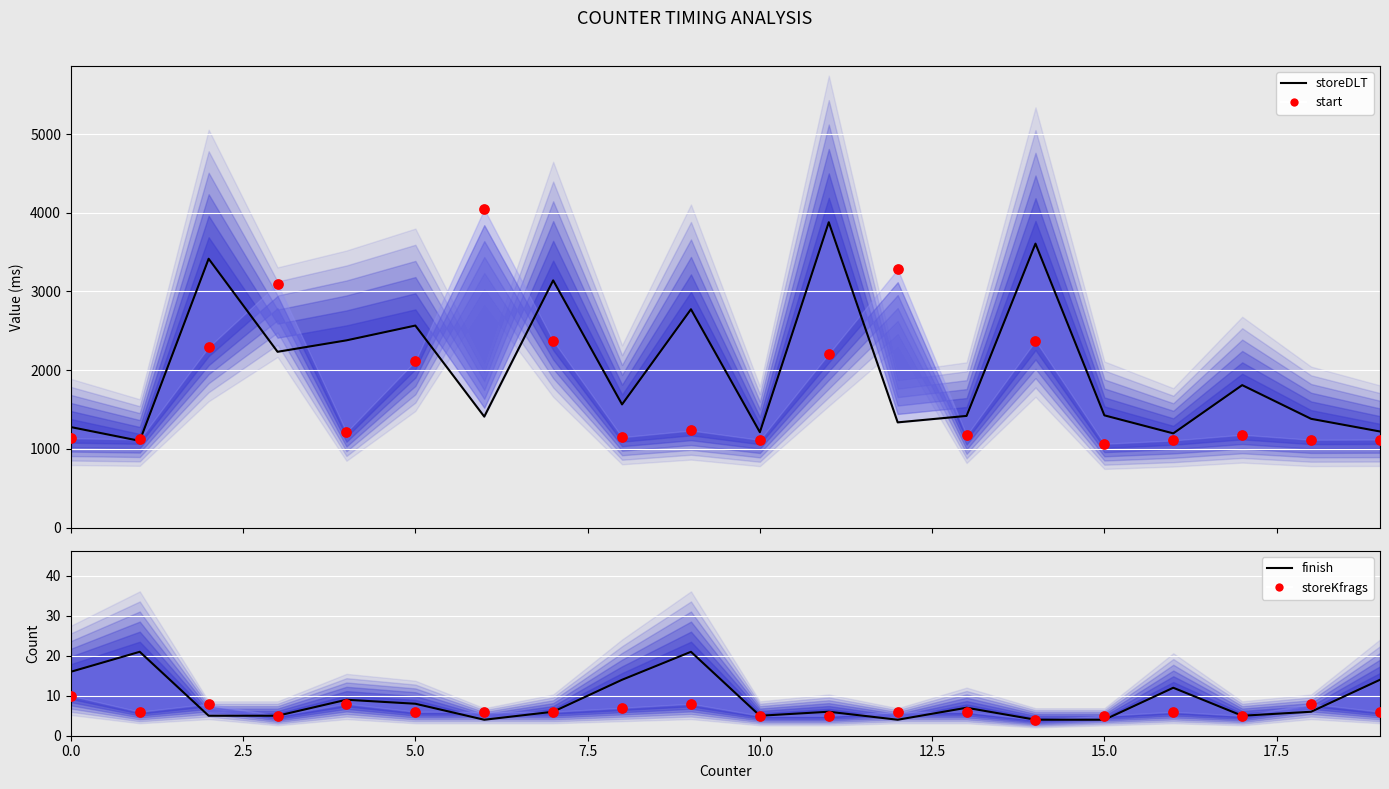

What is the total value across all series at 16?

2323